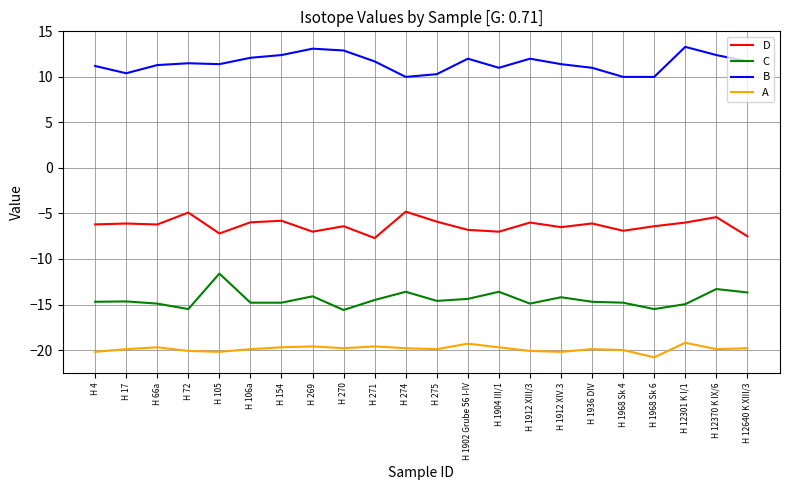

True or false: C and A cross at least once.

False